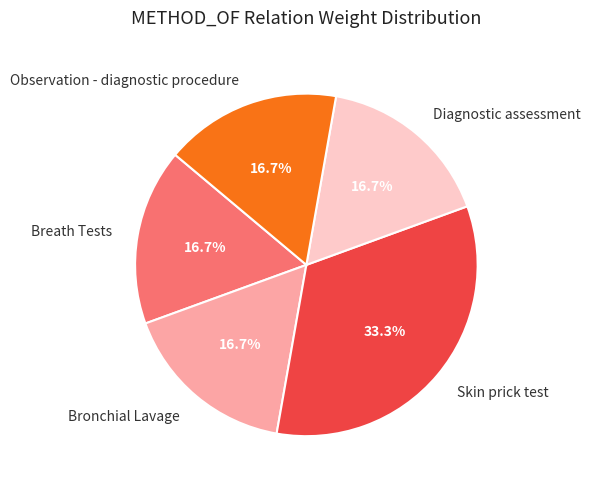

Is there a majority slice in this chart?

No